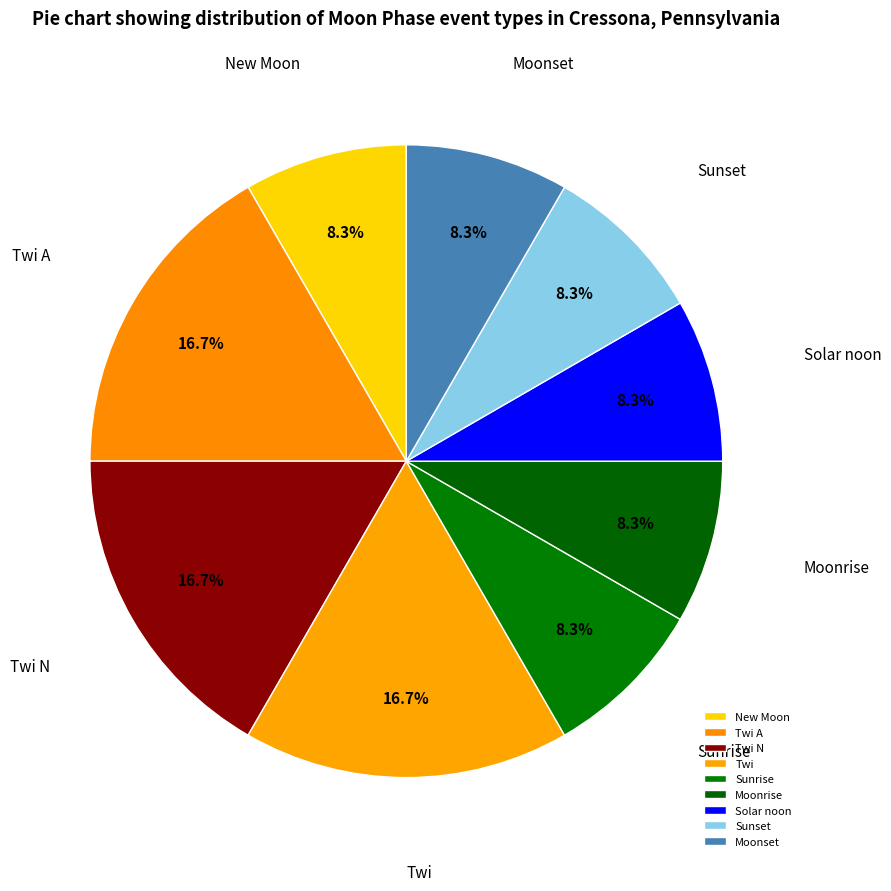

What percentage is the Twi N slice, to the nearest percent?

17%